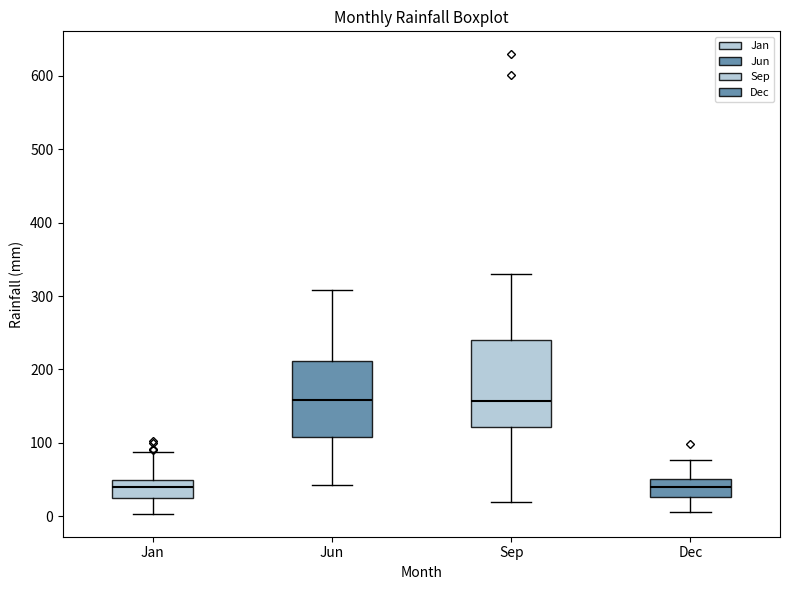

Where is the upper edge of the box for Jun on the y-axis? The values are not printed on the chart, so give them approximately, as read against the axis.

210